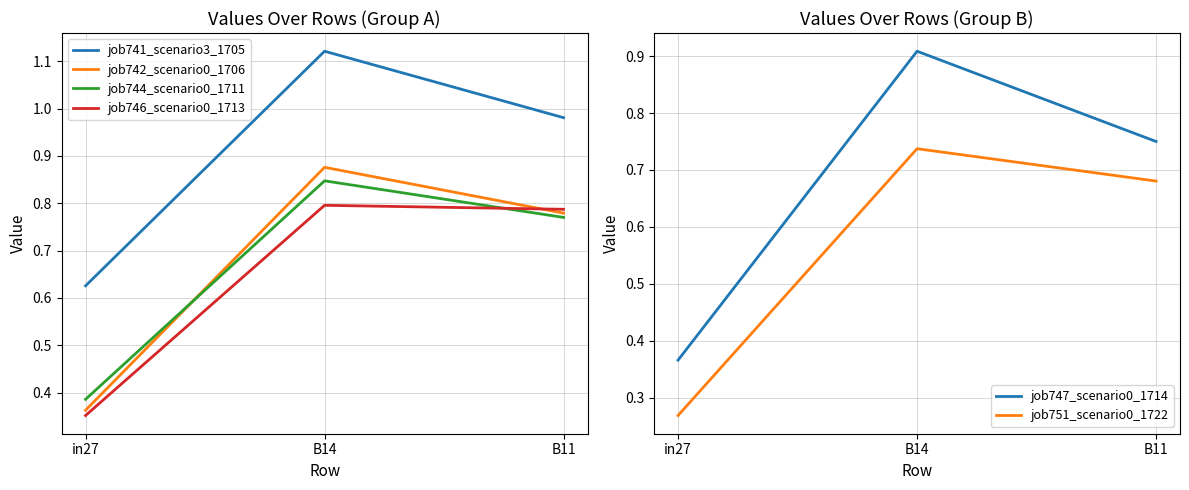

Which series has the widest spread of values?

job747_scenario0_1714